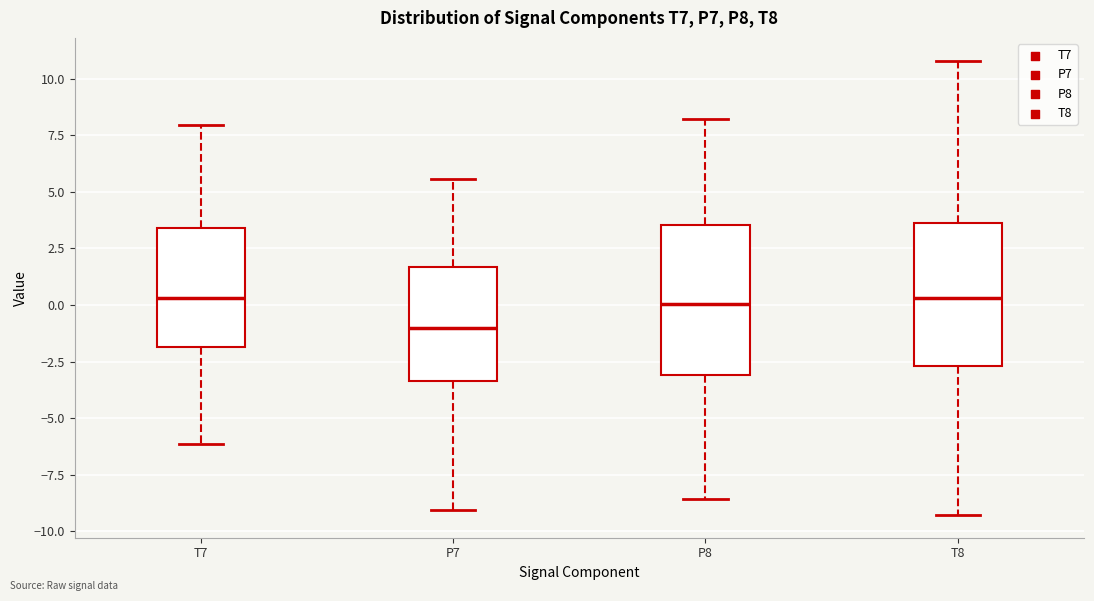

Reading left to right, read every box against the y-axis: the position of its median line, the range the box covers, and the ends of its whiskers. The values are not printed on the chart, so give them approximately, as read against the axis.

T7: median 0.5, box -2.0 to 3.5, whiskers -6.0 to 8.0
P7: median -1.0, box -3.5 to 1.5, whiskers -9.0 to 5.5
P8: median 0.0, box -3.0 to 3.5, whiskers -8.5 to 8.0
T8: median 0.5, box -2.5 to 3.5, whiskers -9.5 to 11.0